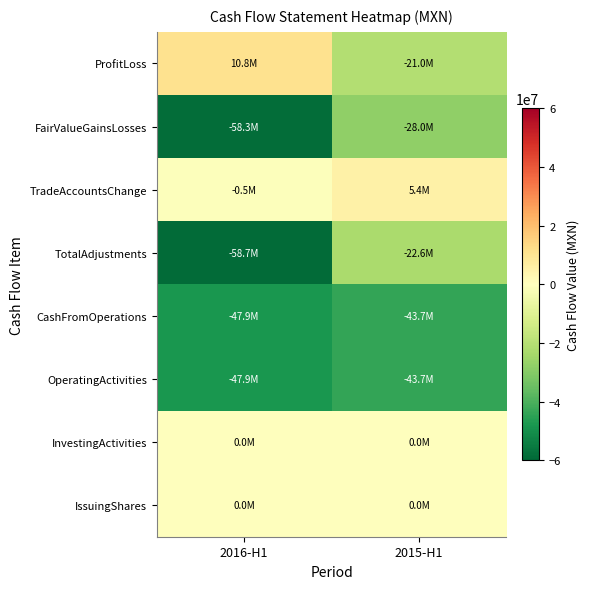

At 2015-H1, list the series in order from smallest to largest.

CashFromOperations, OperatingActivities, FairValueGainsLosses, TotalAdjustments, ProfitLoss, InvestingActivities, IssuingShares, TradeAccountsChange